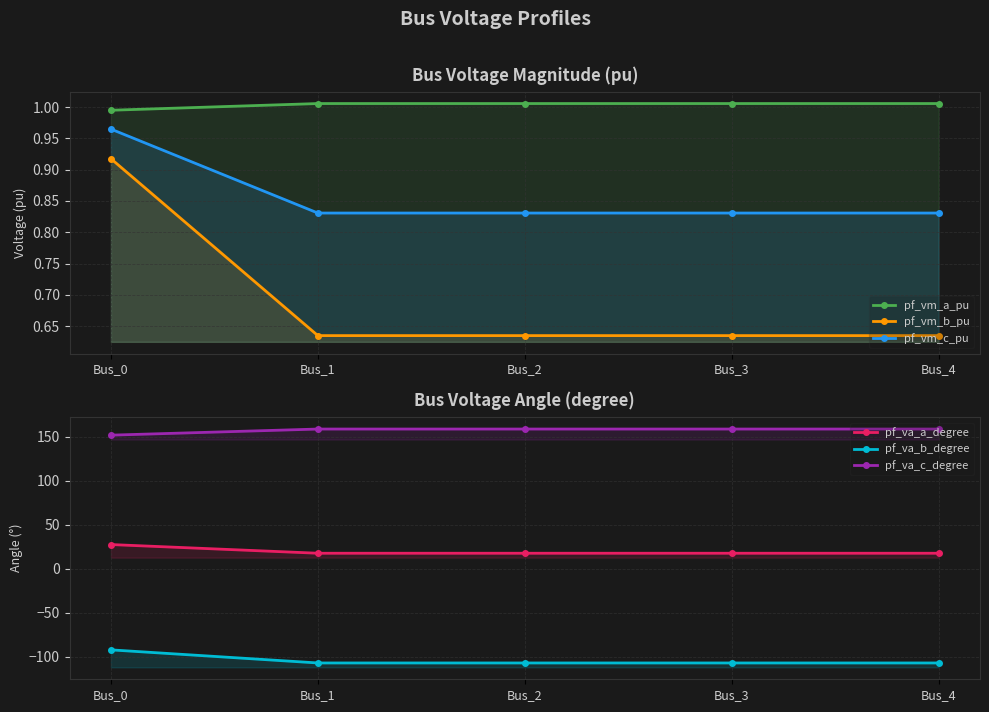

At which category is the sum across all series the highest?

Bus_0